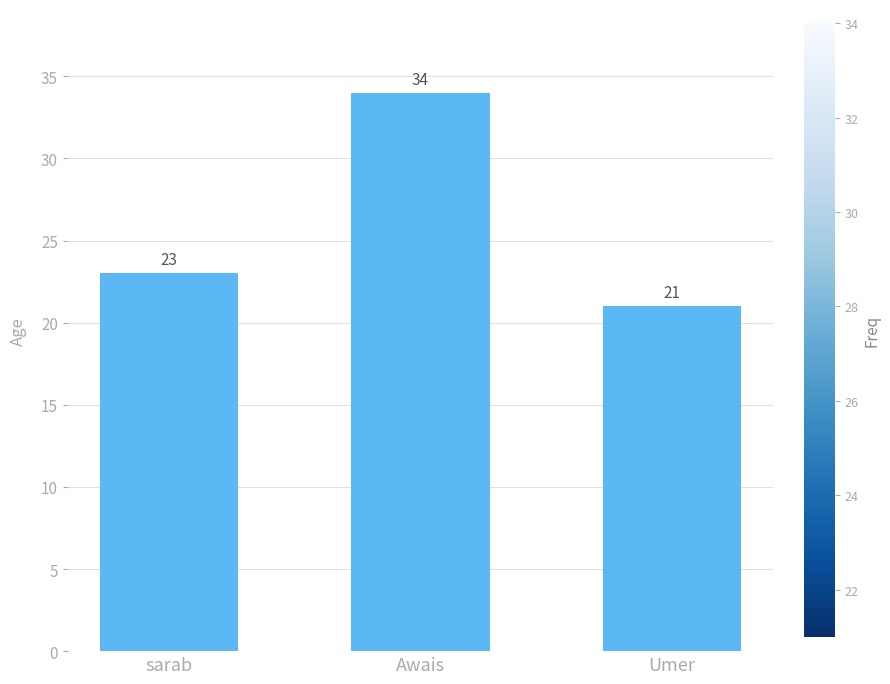

What is the greatest value displayed?

34